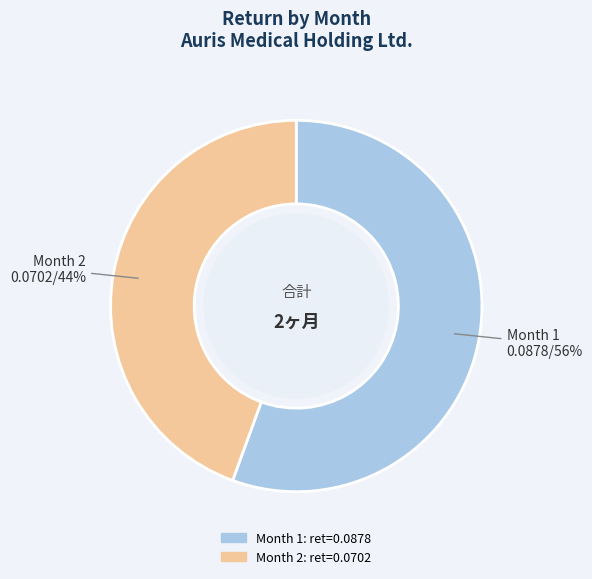

What is the majority slice?

Month 1